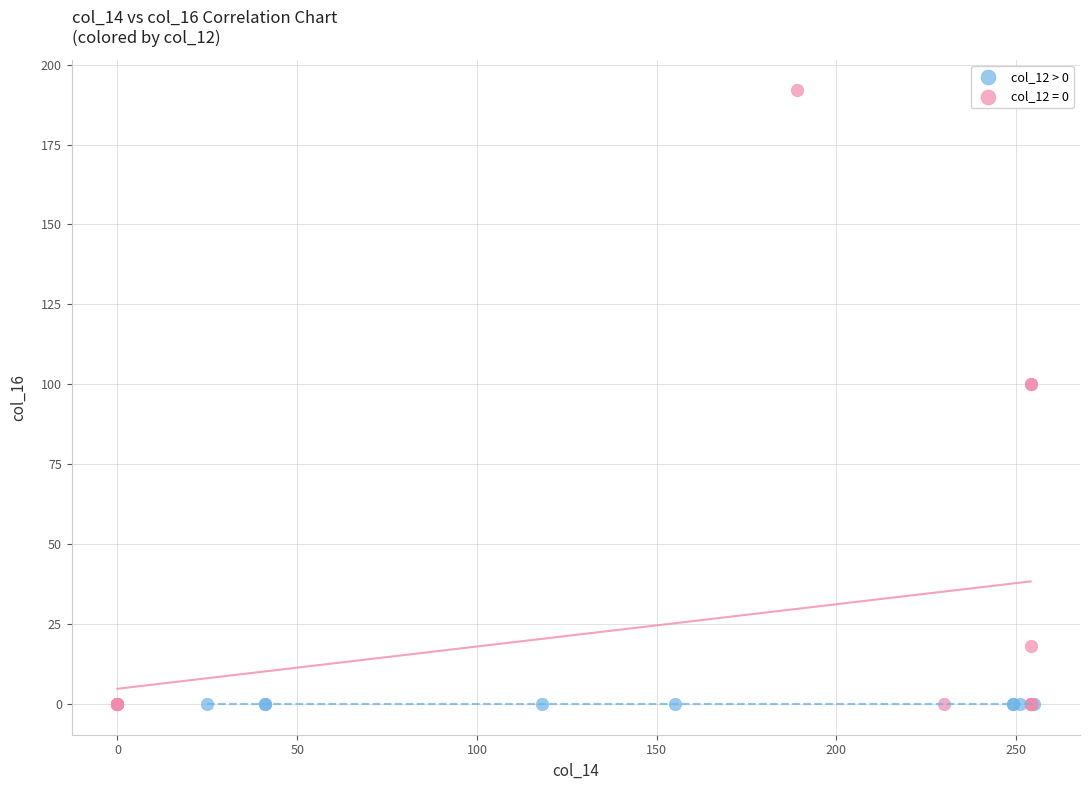

Which series reaches the maximum Y coordinate?

col_12 = 0